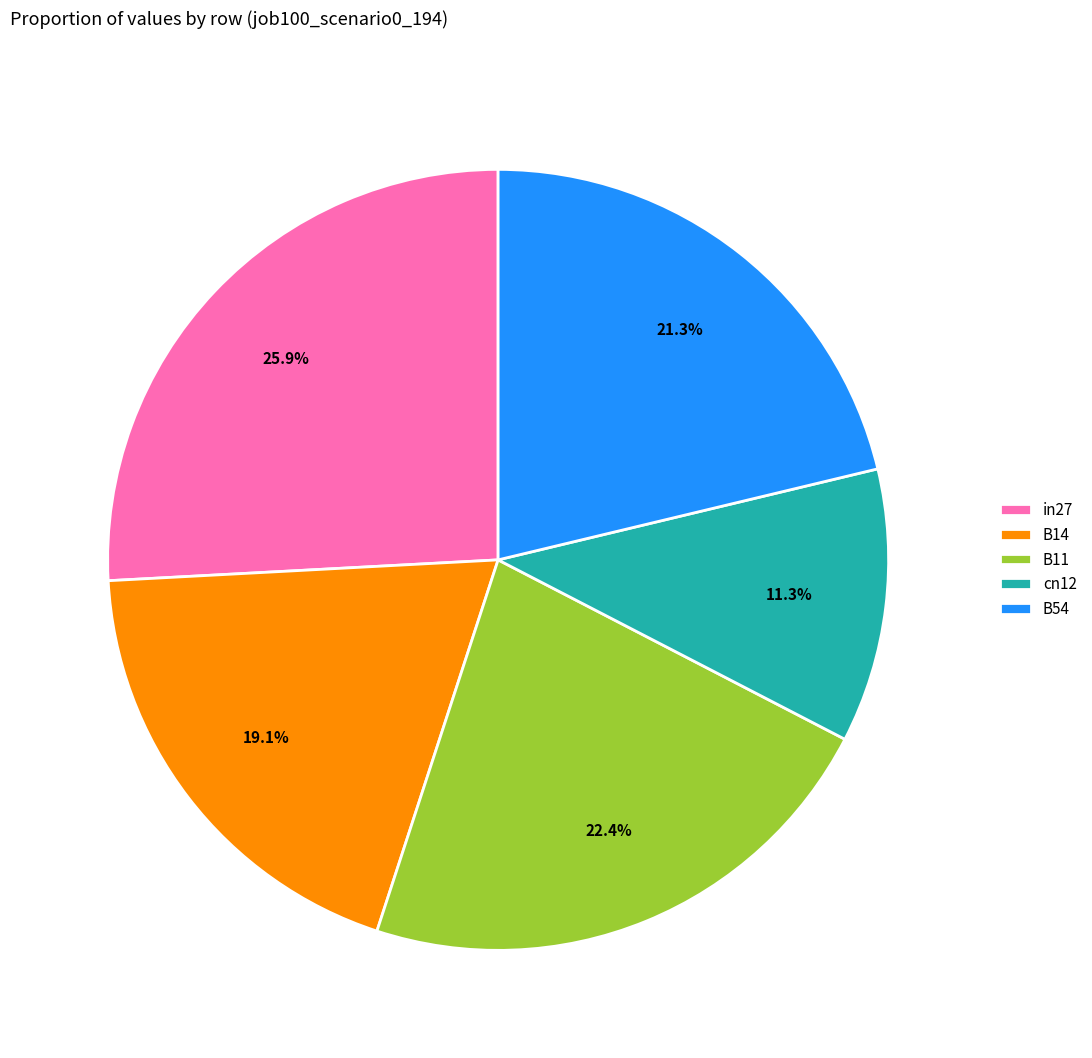

How much of the chart is everything except in27?

74.1%